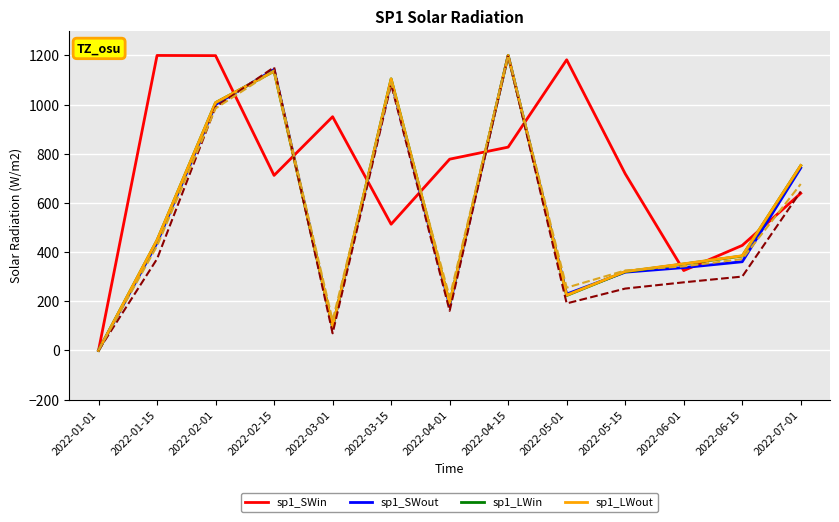

What is the difference between the highest and lowest values at 2022-05-15?

467.3